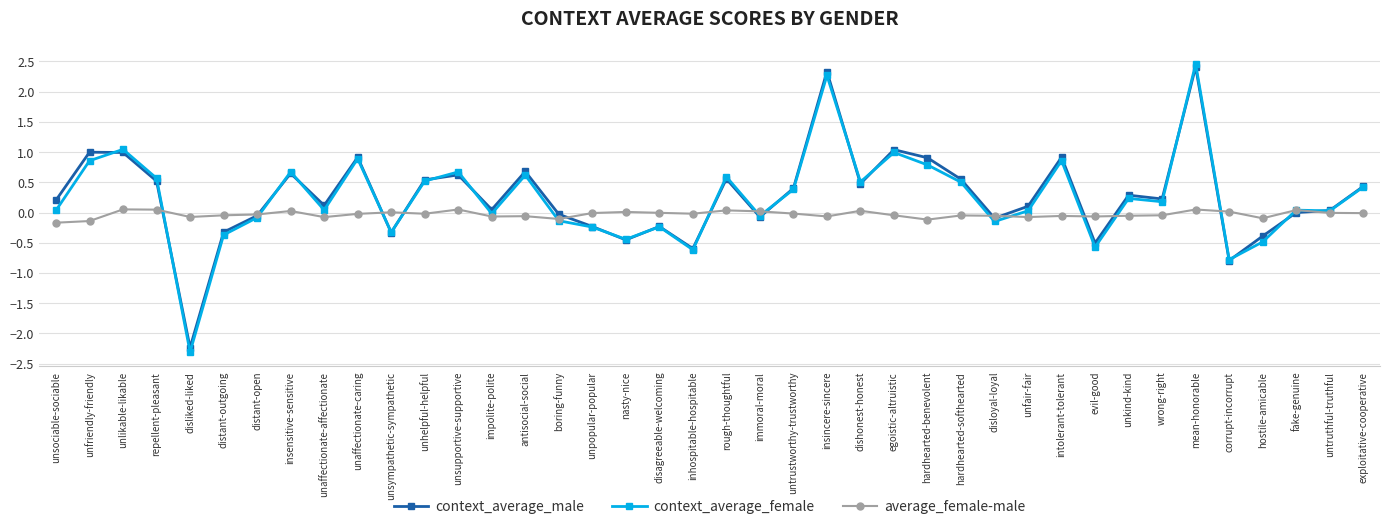

True or false: average_female-male has more than 0 points higher than both neighbors.

True